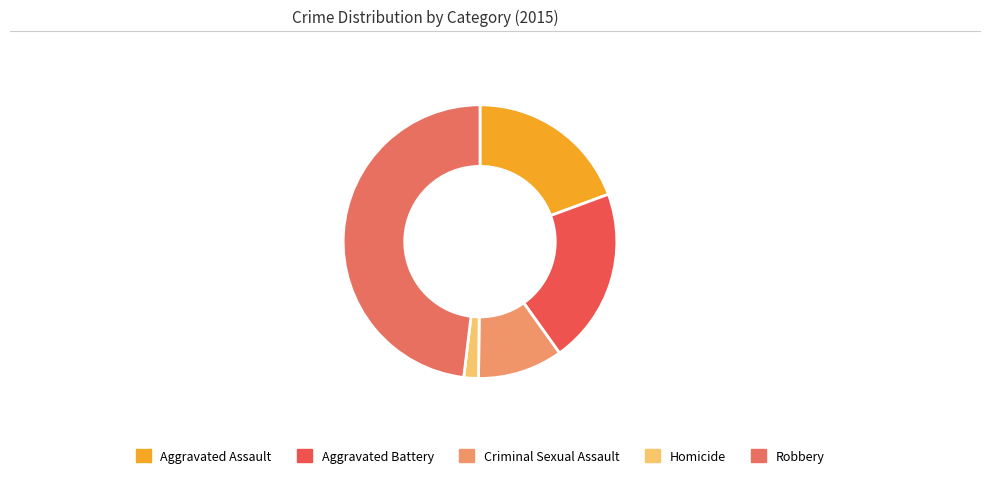

Is there any slice that represents more than half of the pie?

No